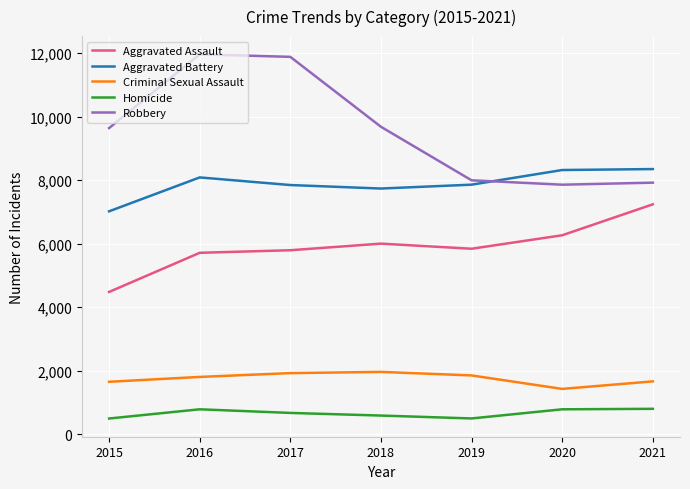

What is the maximum value shown in the chart?

11960